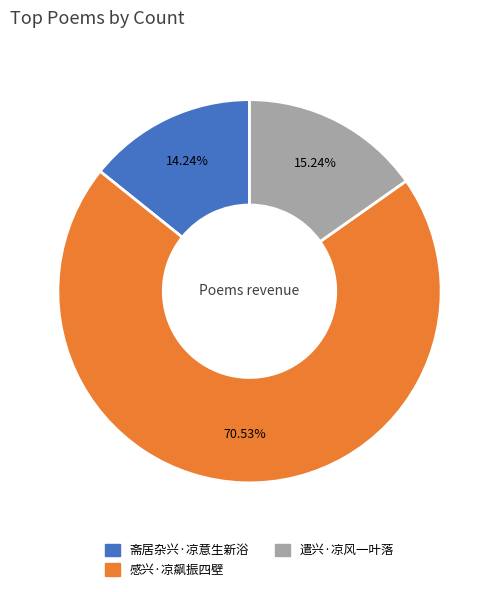

What is the largest slice in the pie chart?

感兴·凉飙振四壁